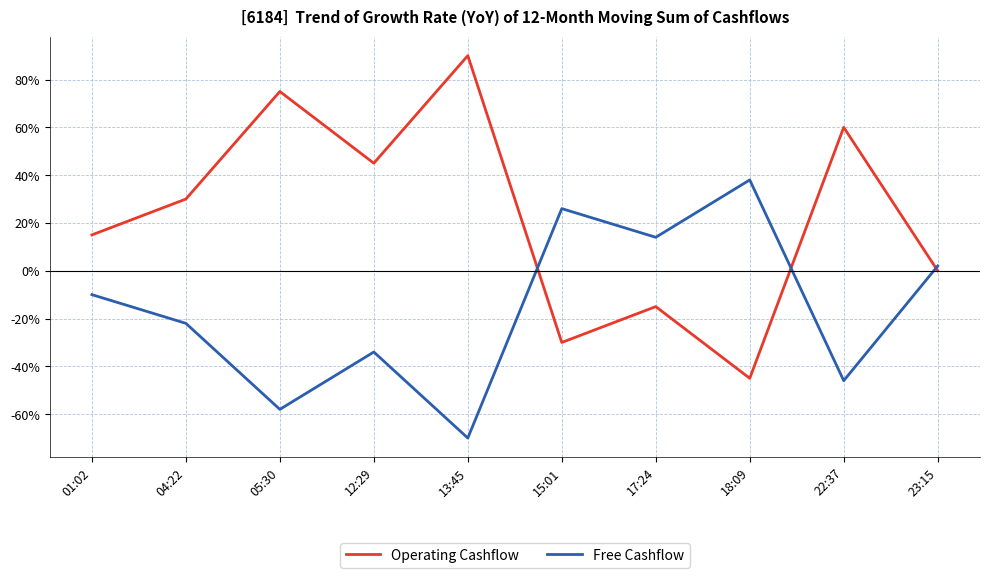

Between which two adjacent categories do Operating Cashflow and Free Cashflow first intersect?

13:45 and 15:01